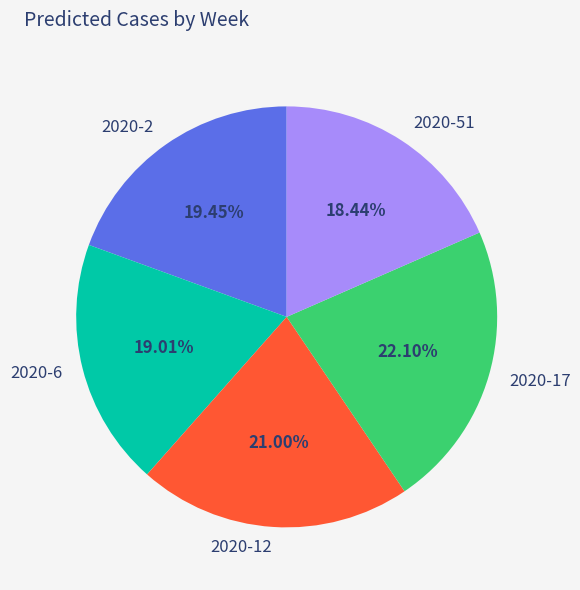

Which slice is the largest?

2020-17